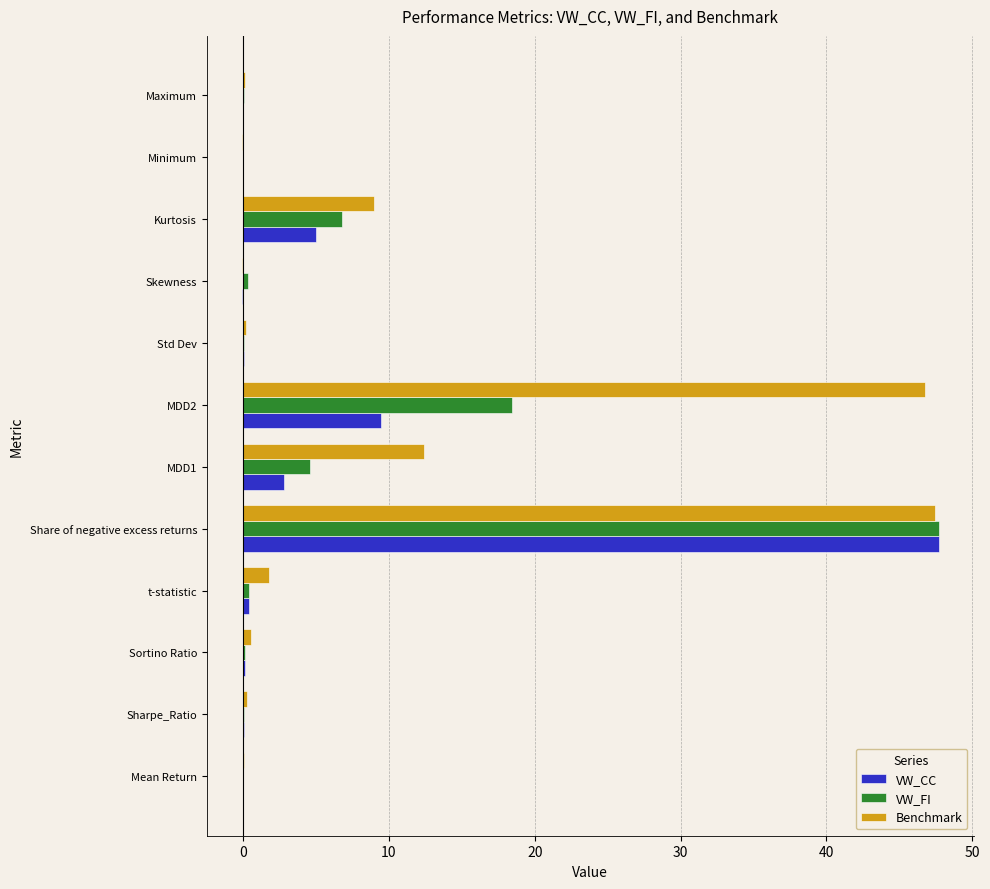

What is the average value of the Benchmark series?

9.9